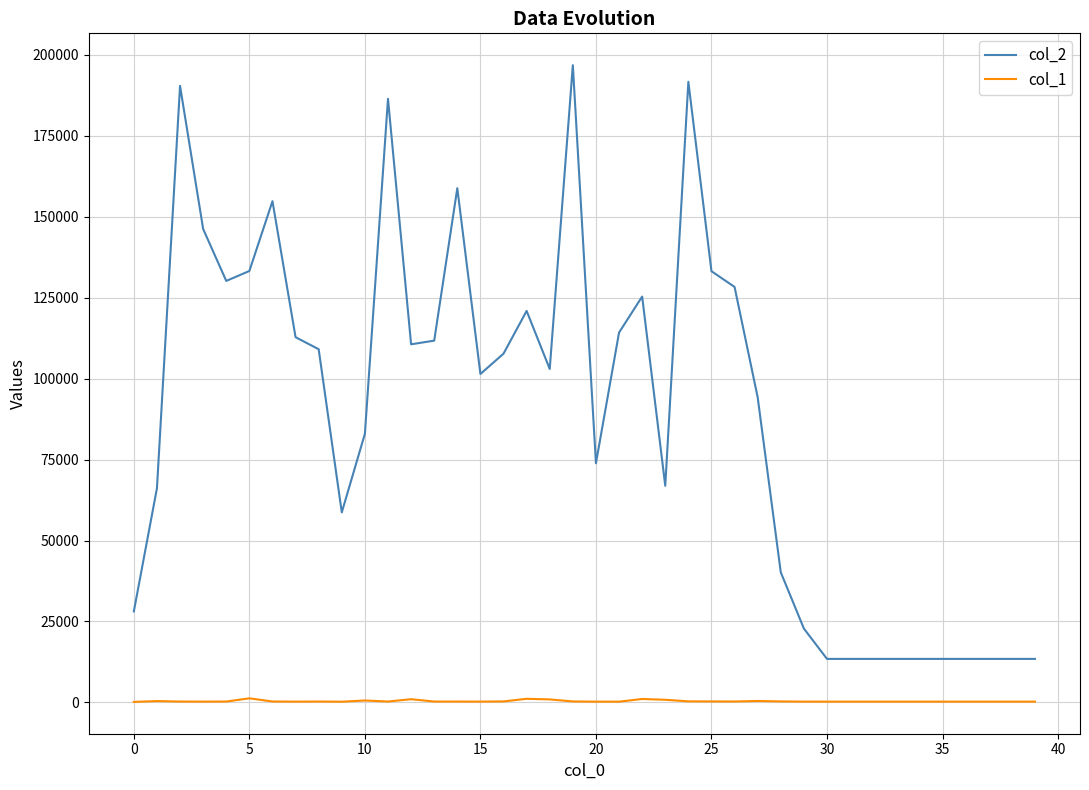

Which series has the widest spread of values?

col_2